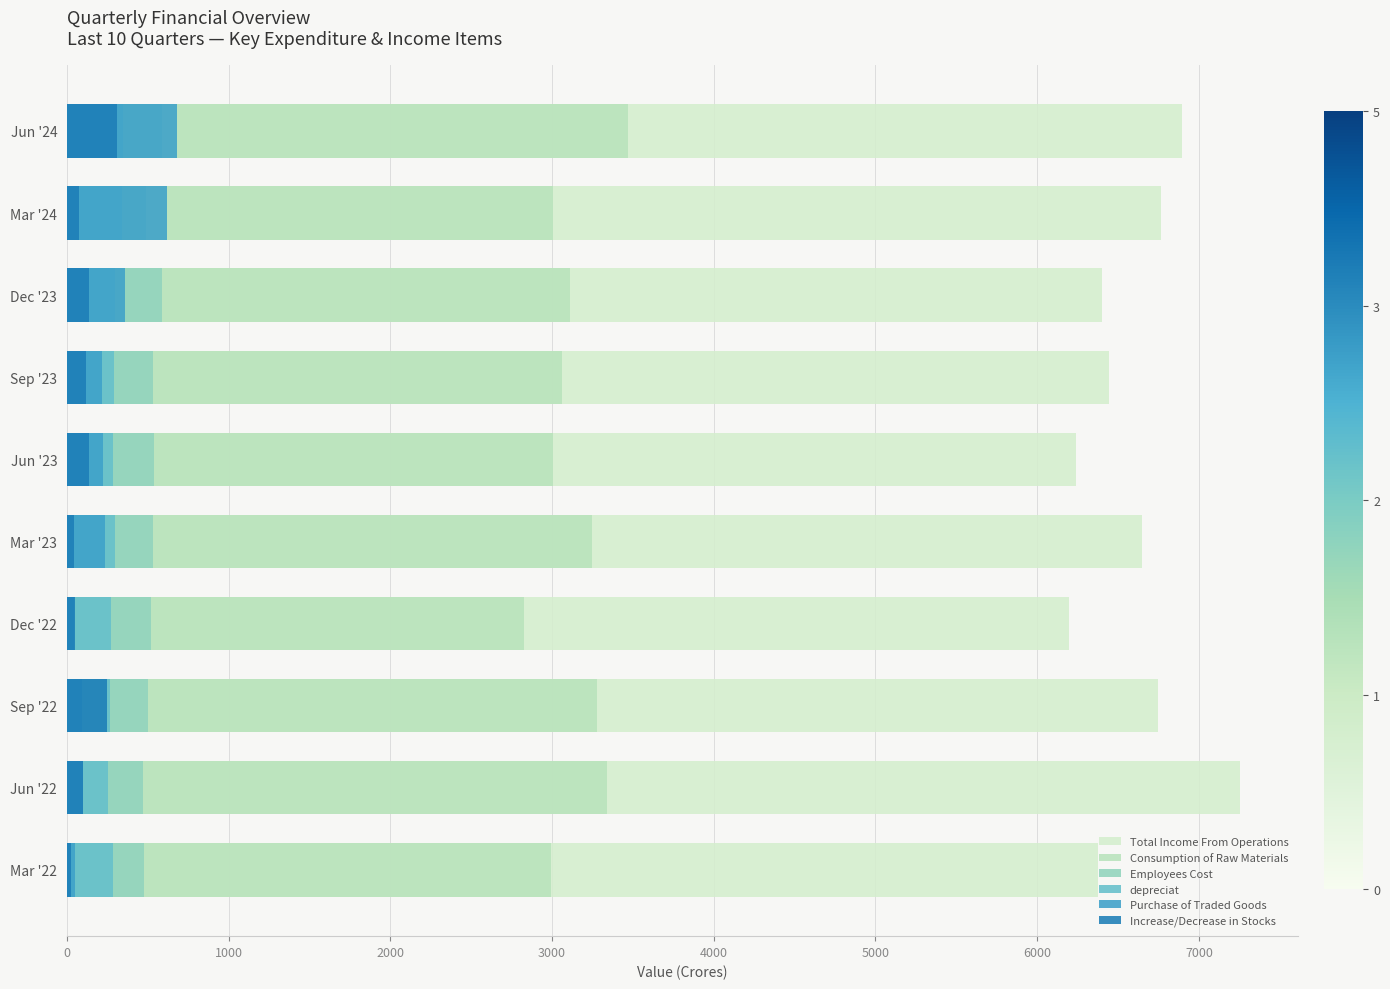

Reading right to left, extract all data points from this chart.

Total Income From Operations: 6893.9	6767.5	6400.2	6442.0	6237.6	6645.8	6195.6	6745.2	7253.0	6376.4
Consumption of Raw Materials: 3467.1	3004.0	3113.6	3059.6	3008.3	3246.9	2829.3	3277.5	3341.3	2994.5
Employees Cost: 589.6	488.2	586.9	533.1	536.8	530.5	519.4	503.5	470.1	476.6
depreciat: 348.6	339.0	296.4	291.9	287.8	300.4	275.5	266.2	255.1	282.9
Purchase of Traded Goods: 681.7	618.5	362.1	219.4	225.7	233.4	43.0	92.5	97.3	52.1
Increase/Decrease in Stocks: 309.3	73.1	138.9	118.1	136.2	41.9	49.6	251.2	102.2	25.1